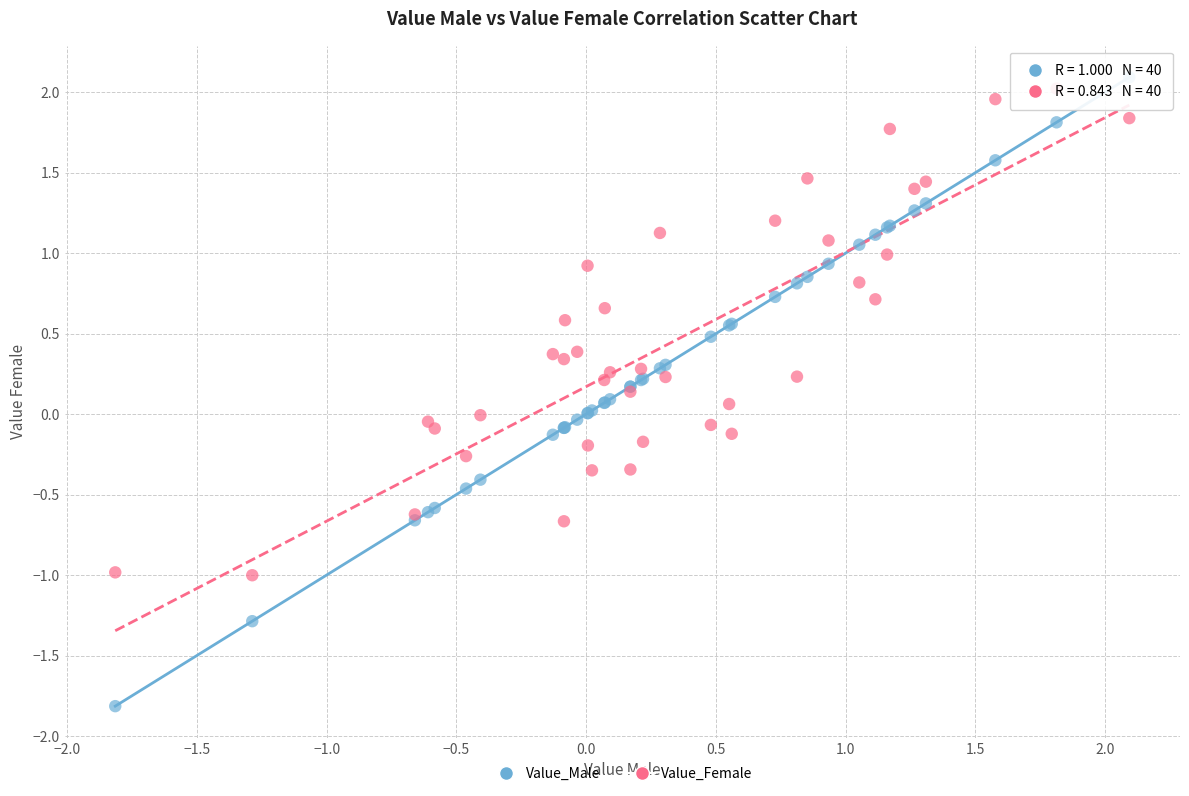

Which series reaches the maximum Y coordinate?

Value_Male